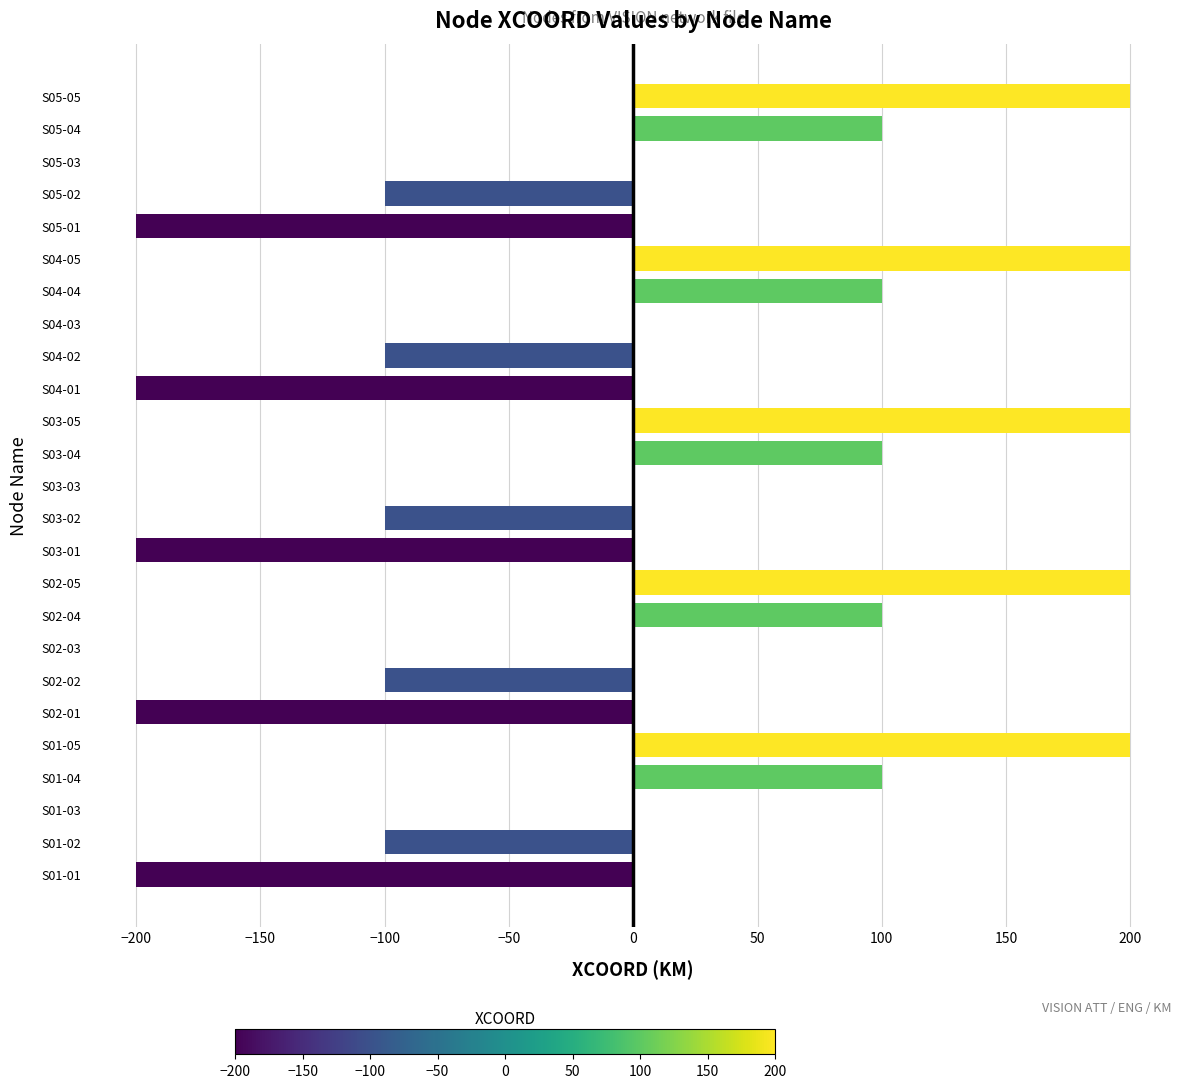

What is the greatest value displayed?

200